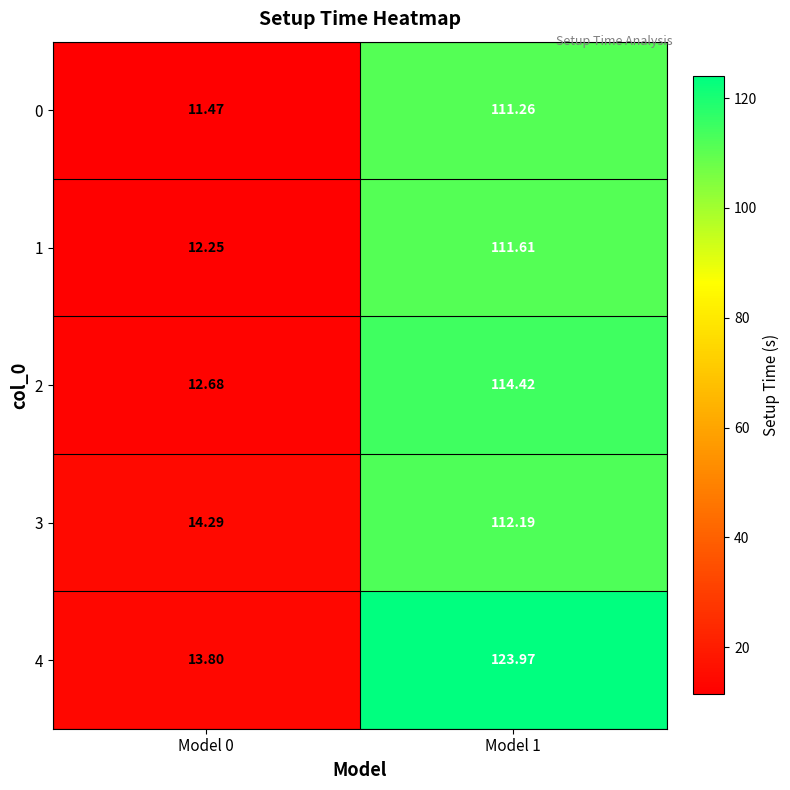

Reading left to right, extract all data points from this chart.

0: Model 0=11.5	Model 1=111.3
1: Model 0=12.2	Model 1=111.6
2: Model 0=12.7	Model 1=114.4
3: Model 0=14.3	Model 1=112.2
4: Model 0=13.8	Model 1=124.0